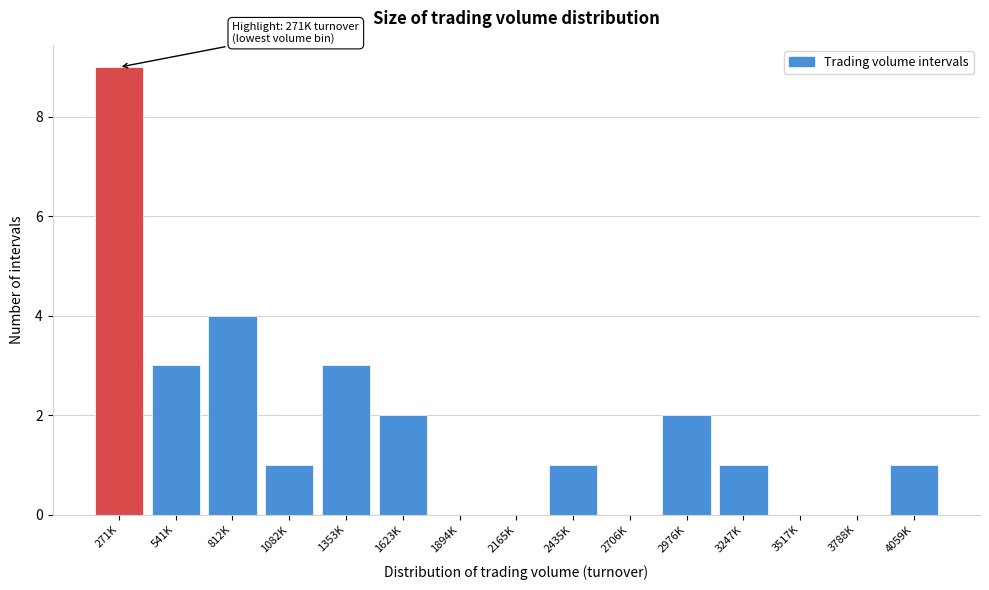

Reading left to right, what are all the values shown in this chart?

271K=9	541K=3	812K=4	1082K=1	1353K=3	1623K=2	1894K=0	2165K=0	2435K=1	2706K=0	2976K=2	3247K=1	3517K=0	3788K=0	4059K=1